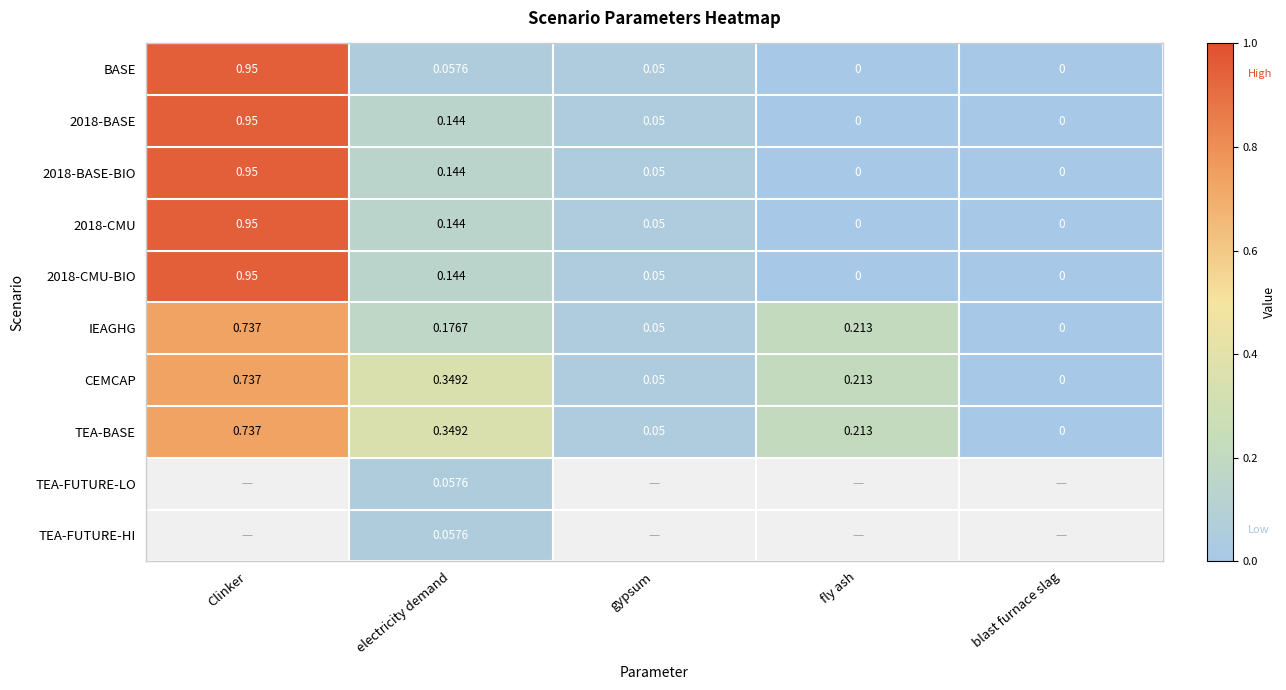

How many data points in 2018-CMU are above 0?

3